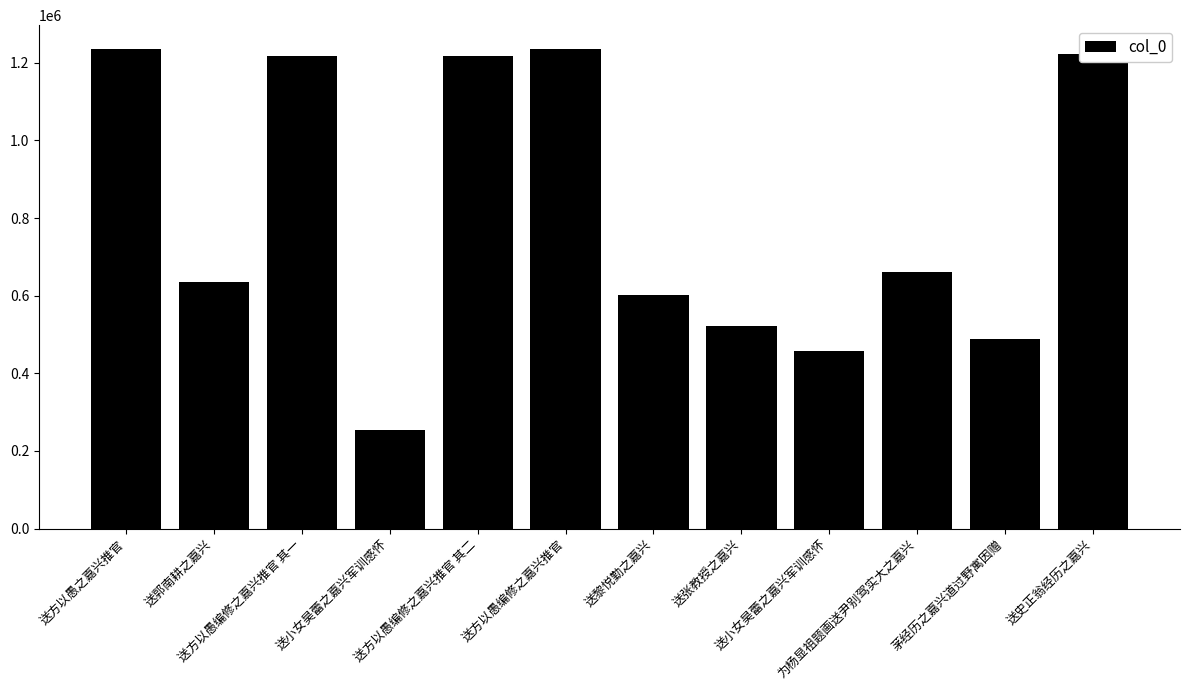

Does the chart contain stacked bars?

No